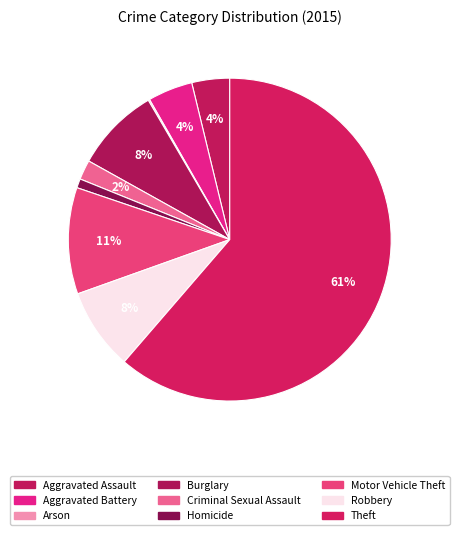

Rank the categories by value from highest to lowest.

Theft, Motor Vehicle Theft, Burglary, Robbery, Aggravated Battery, Aggravated Assault, Criminal Sexual Assault, Homicide, Arson